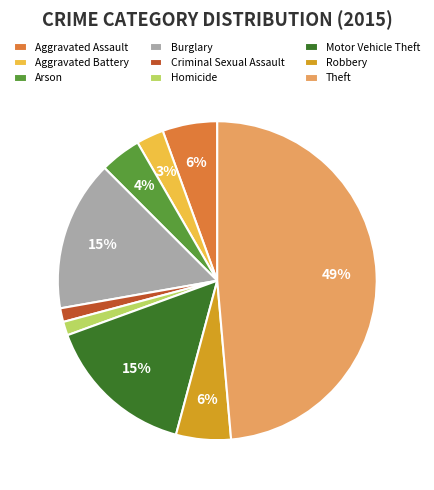

To the nearest percent, what portion does Aggravated Battery represent?

3%